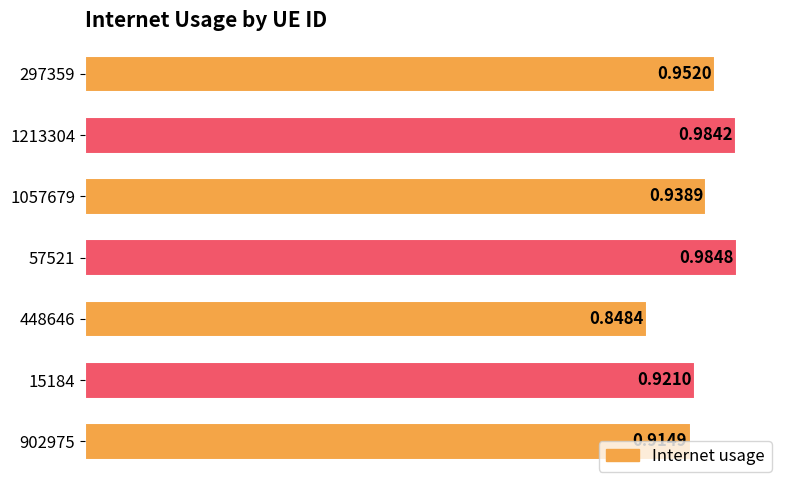

Are the bars horizontal?

Yes